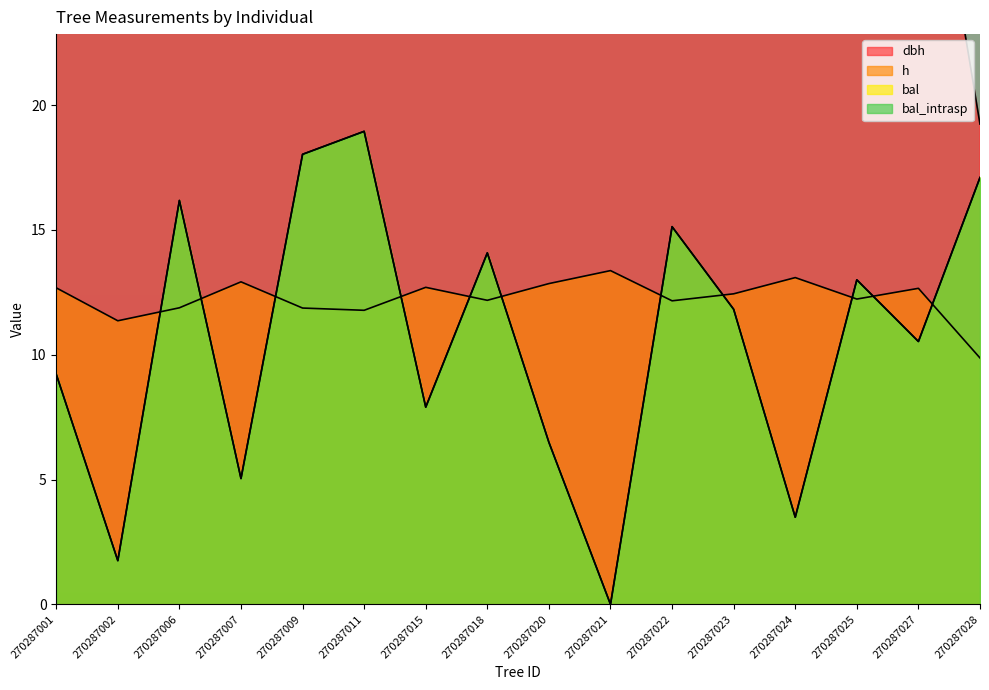

The value of bal at 270287023 is 11.8. True or false?

True